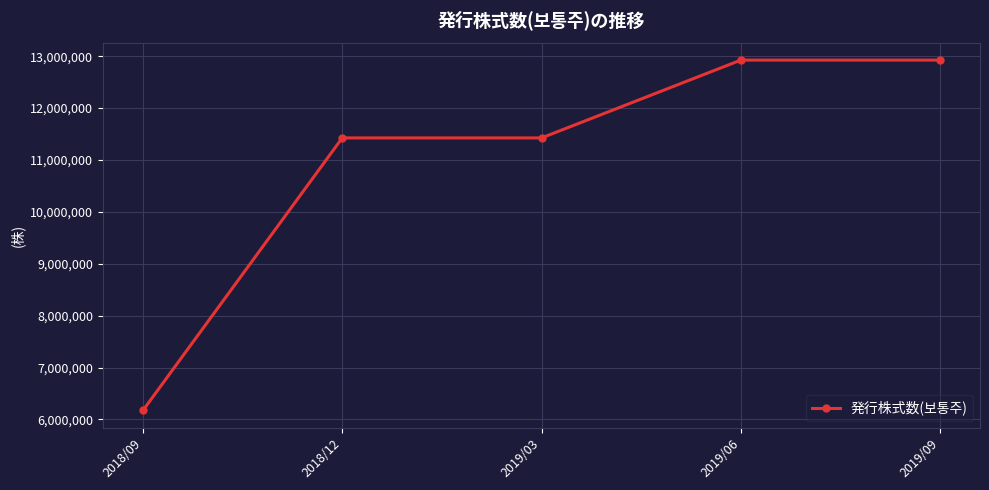

Reading left to right, what are all the values shown in this chart?

2018/09=6173722	2018/12=11426006	2019/03=11426006	2019/06=12926006	2019/09=12926006